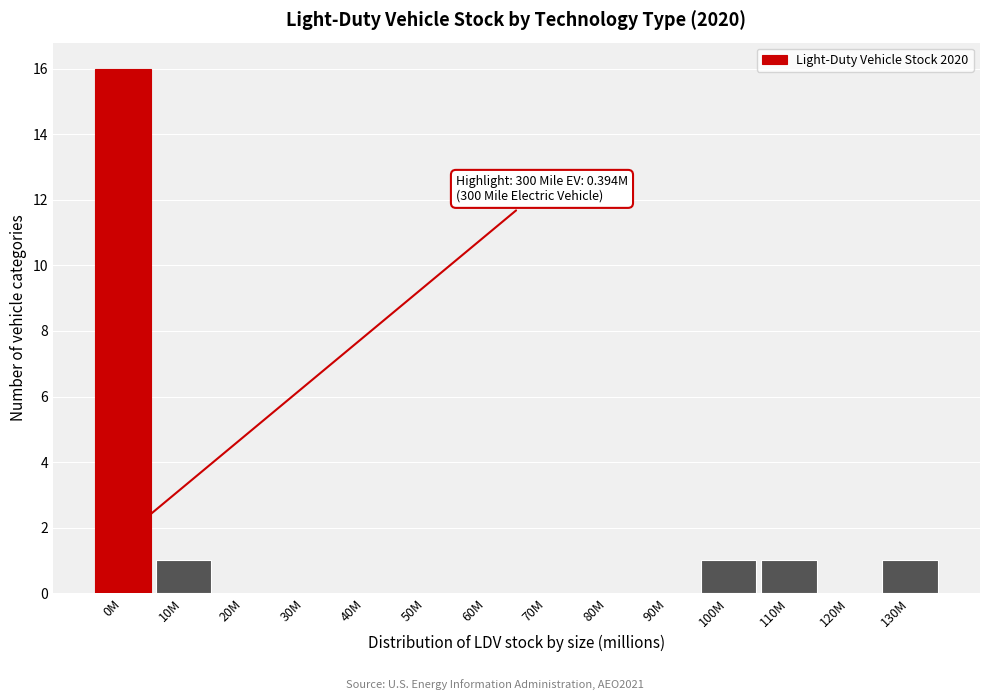

Reading left to right, what are all the values shown in this chart?

0M=16	10M=1	20M=0	30M=0	40M=0	50M=0	60M=0	70M=0	80M=0	90M=0	100M=1	110M=1	120M=0	130M=1